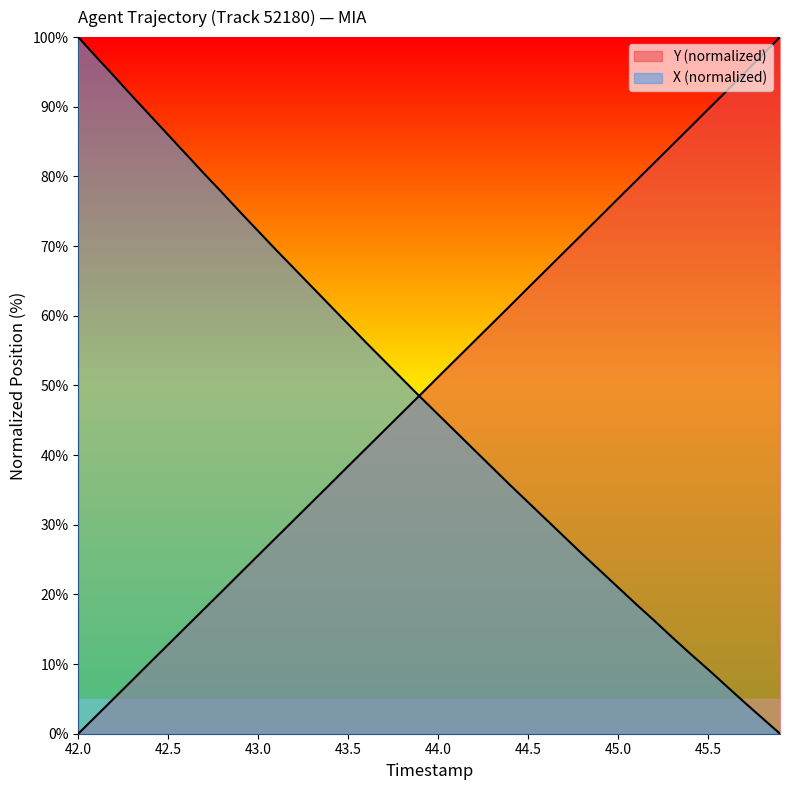

Rank the series by their maximum value, from lowest to highest.

X, Y